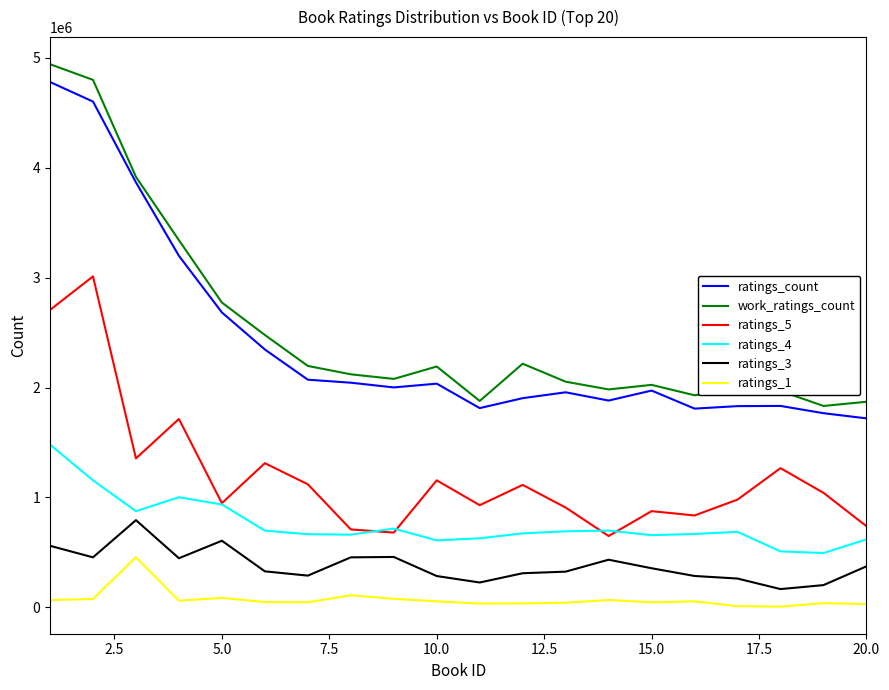

True or false: ratings_1 and ratings_4 cross at least once.

False